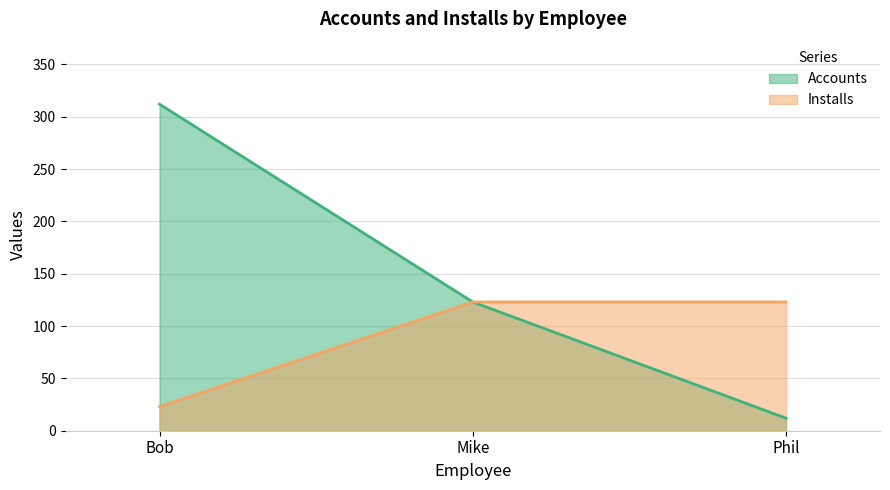

How many values in the Installs series are below 123?

1